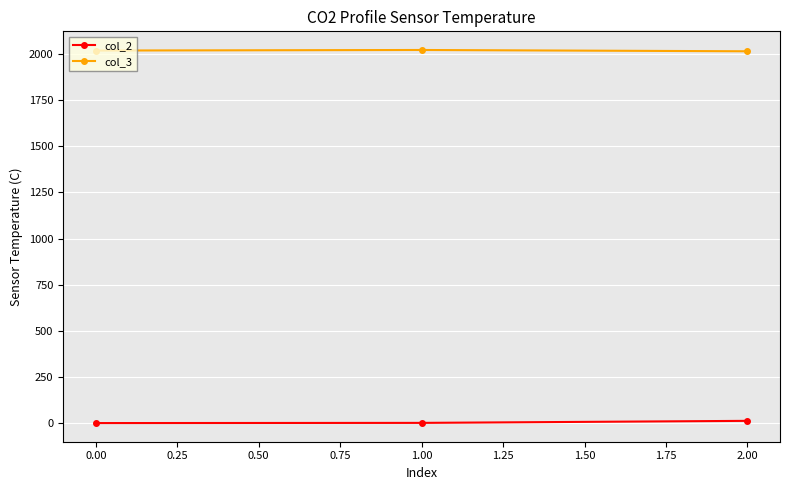

What is the difference between the maximum and minimum values in the col_3 series?

7